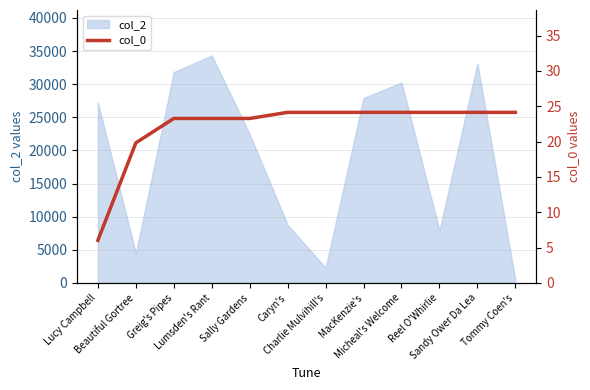

What is the label of the 7th point from the left?

Charlie Mulvihill's